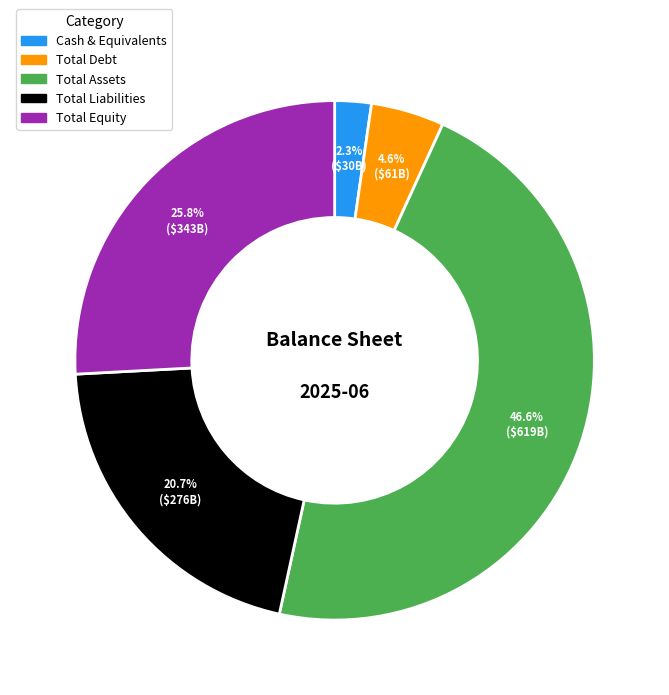

What is the largest slice in the pie chart?

Total Assets